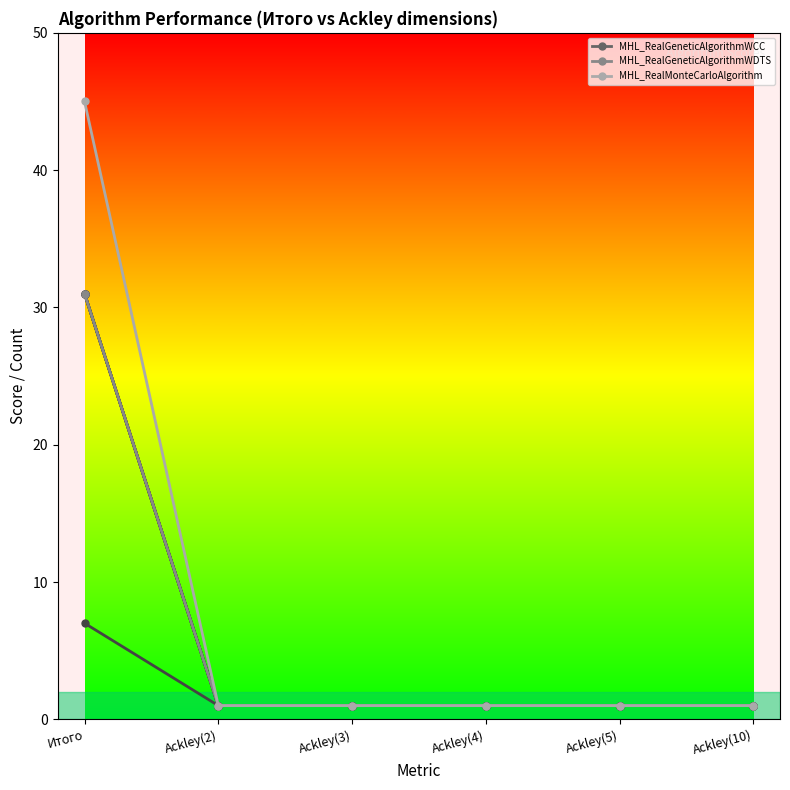

True or false: MHL_RealGeneticAlgorithmWDTS and MHL_RealGeneticAlgorithmWCC cross at least once.

False